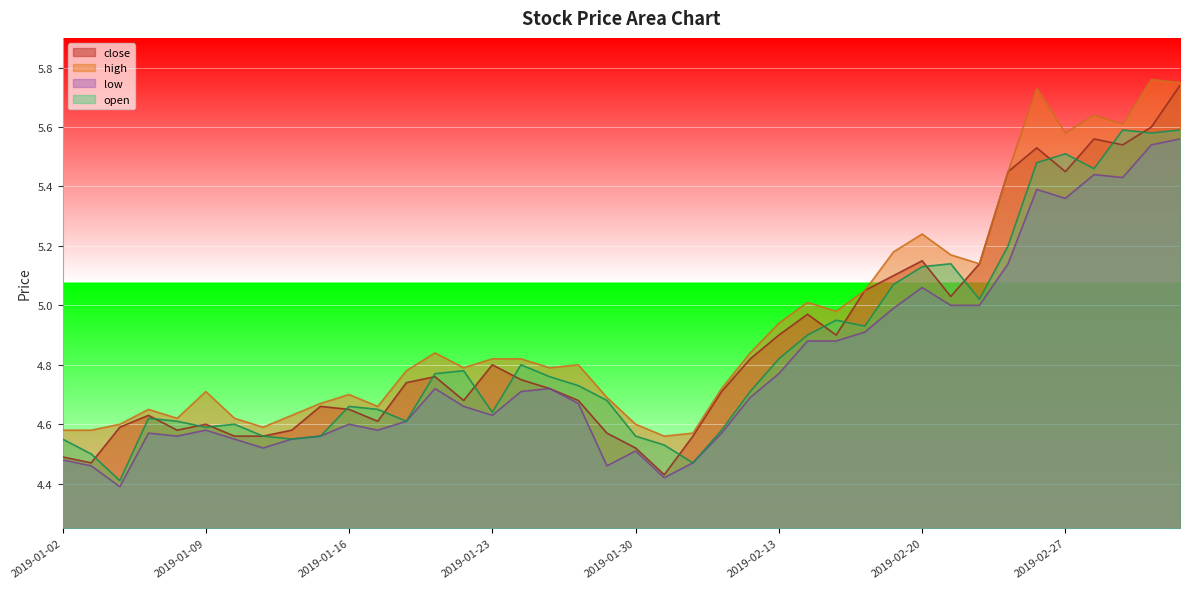

True or false: close and low intersect in this chart.

False